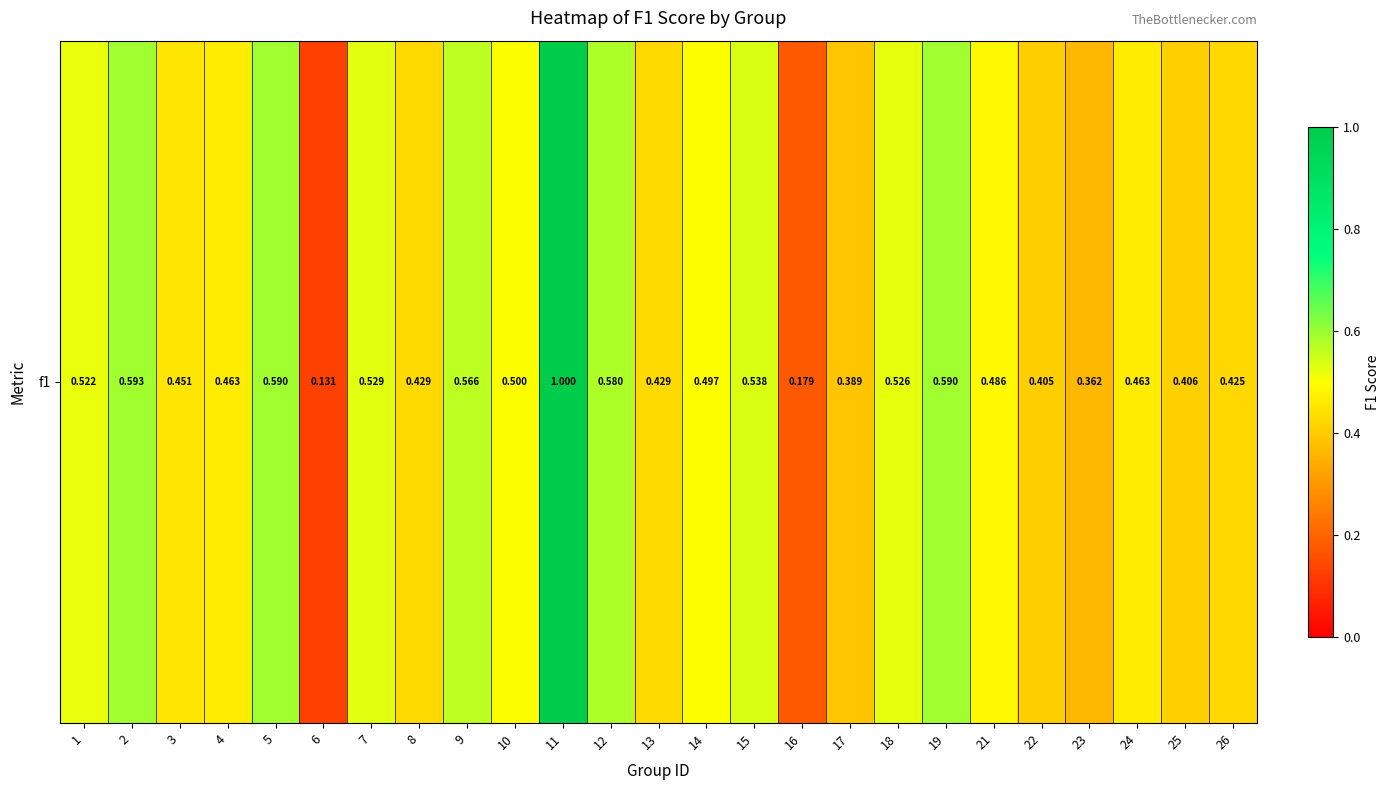

How many values are between 0 and 1?

25